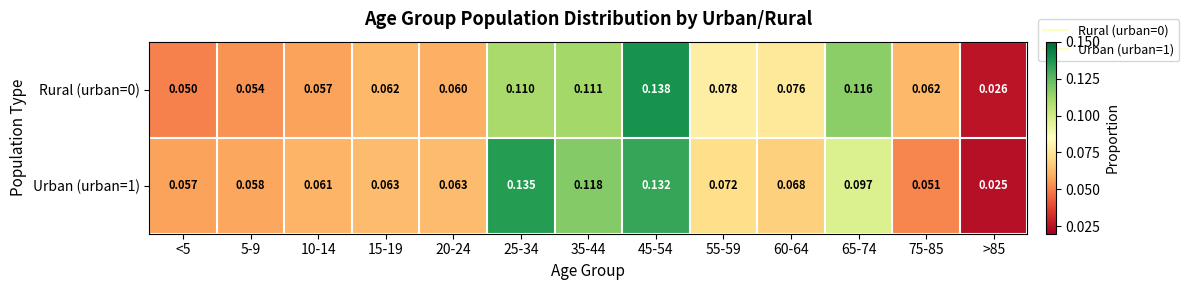

Is the value of Rural (urban=0) at 75-85 greater than the value of Urban (urban=1) at 20-24?

No